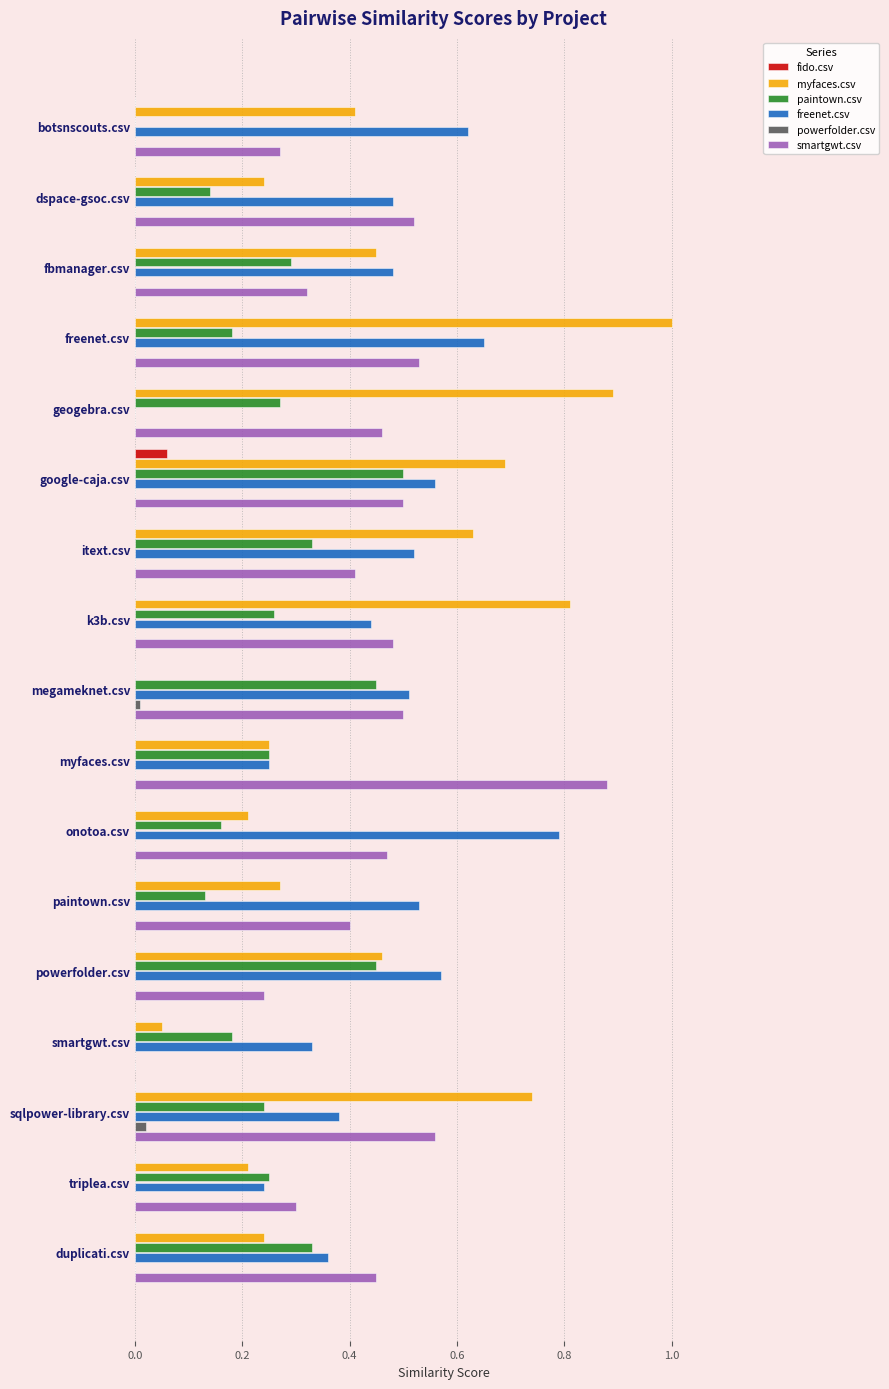

What is the sum of all smartgwt.csv values?

7.3